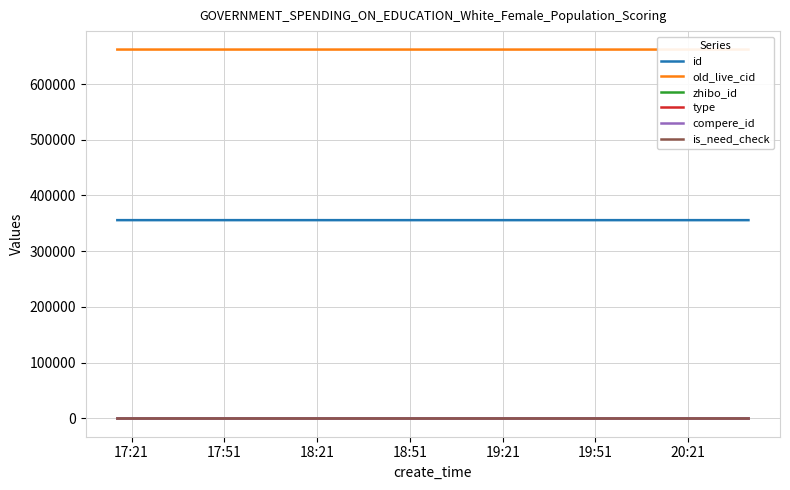

True or false: is_need_check and type cross at least once.

False